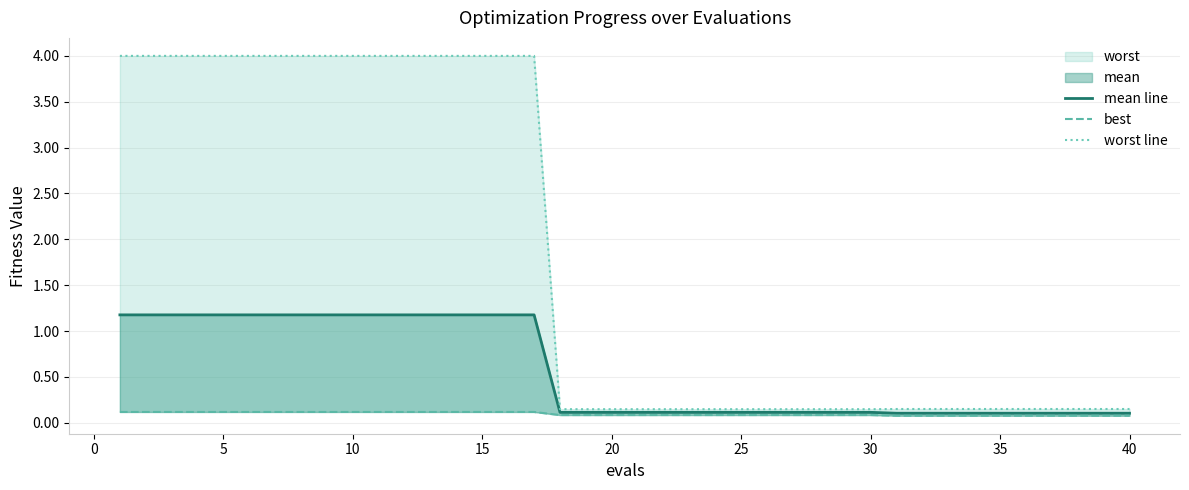

Reading left to right, extract all data points from this chart.

mean line: 1.2	1.2	1.2	1.2	1.2	1.2	1.2	1.2	1.2	1.2	1.2	1.2	1.2	1.2	1.2	1.2	1.2	0.1	0.1	0.1	0.1	0.1	0.1	0.1	0.1	0.1	0.1	0.1	0.1	0.1	0.1	0.1	0.1	0.1	0.1	0.1	0.1	0.1	0.1	0.1
best: 0.1	0.1	0.1	0.1	0.1	0.1	0.1	0.1	0.1	0.1	0.1	0.1	0.1	0.1	0.1	0.1	0.1	0.1	0.1	0.1	0.1	0.1	0.1	0.1	0.1	0.1	0.1	0.1	0.1	0.1	0.1	0.1	0.1	0.1	0.1	0.1	0.1	0.1	0.1	0.1
worst line: 4.0	4.0	4.0	4.0	4.0	4.0	4.0	4.0	4.0	4.0	4.0	4.0	4.0	4.0	4.0	4.0	4.0	0.1	0.1	0.1	0.1	0.1	0.1	0.1	0.1	0.1	0.1	0.1	0.1	0.1	0.1	0.1	0.1	0.1	0.1	0.1	0.1	0.1	0.1	0.1